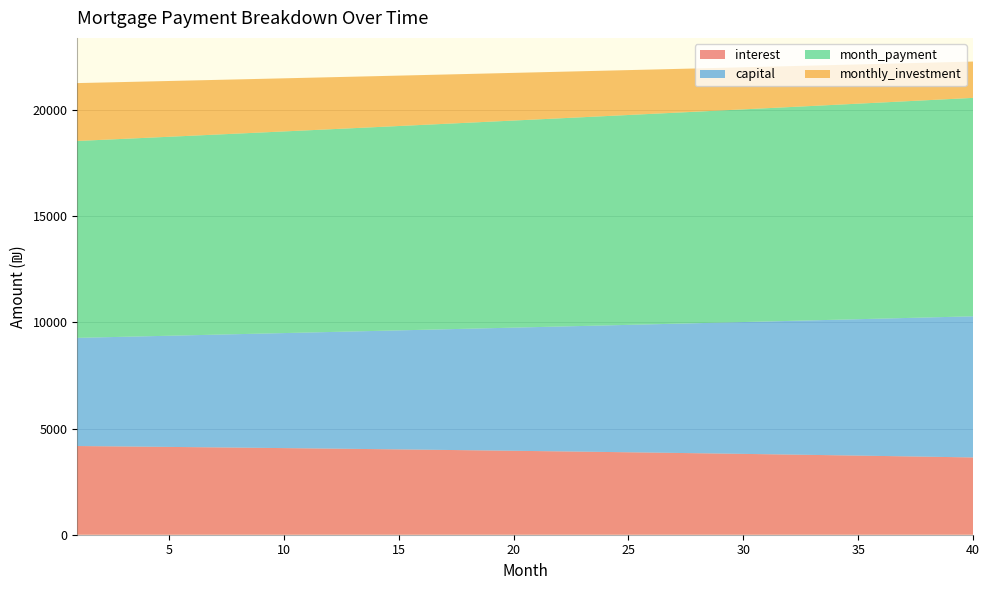

Reading left to right, extract all data points from this chart.

interest: 4177.8	4167.6	4157.3	4146.8	4136.1	4125.3	4114.3	4103.1	4091.7	4080.1	4068.3	4056.4	4044.3	4031.9	4019.4	4006.7	3993.8	3980.7	3967.5	3954.0	3940.3	3926.4	3912.3	3898.0	3883.5	3868.7	3853.8	3838.7	3823.3	3807.7	3791.9	3775.9	3759.7	3743.2	3726.6	3709.7	3692.5	3675.2	3657.6	3639.7
capital: 5095.8	5130.7	5165.8	5201.1	5236.7	5272.6	5308.7	5345.0	5381.6	5418.4	5455.5	5492.8	5530.4	5568.3	5606.4	5644.8	5683.4	5722.3	5761.5	5800.9	5840.6	5880.6	5920.8	5961.4	6002.2	6043.3	6084.6	6126.3	6168.2	6210.4	6252.9	6295.7	6338.8	6382.2	6425.9	6469.9	6514.1	6558.7	6603.6	6648.8
month_payment: 9273.6	9298.3	9323.1	9348.0	9372.9	9397.9	9422.9	9448.1	9473.3	9498.5	9523.9	9549.2	9574.7	9600.2	9625.8	9651.5	9677.3	9703.1	9728.9	9754.9	9780.9	9807.0	9833.1	9859.3	9885.6	9912.0	9938.4	9964.9	9991.5	10018.2	10044.9	10071.7	10098.5	10125.4	10152.4	10179.5	10206.7	10233.9	10261.2	10288.5
monthly_investment: 2726.4	2701.7	2676.9	2652.0	2627.1	2602.1	2577.1	2551.9	2526.7	2501.5	2476.1	2450.8	2425.3	2399.8	2374.2	2348.5	2322.7	2296.9	2271.1	2245.1	2219.1	2193.0	2166.9	2140.7	2114.4	2088.0	2061.6	2035.1	2008.5	1981.8	1955.1	1928.3	1901.5	1874.6	1847.6	1820.5	1793.3	1766.1	1738.8	1711.5